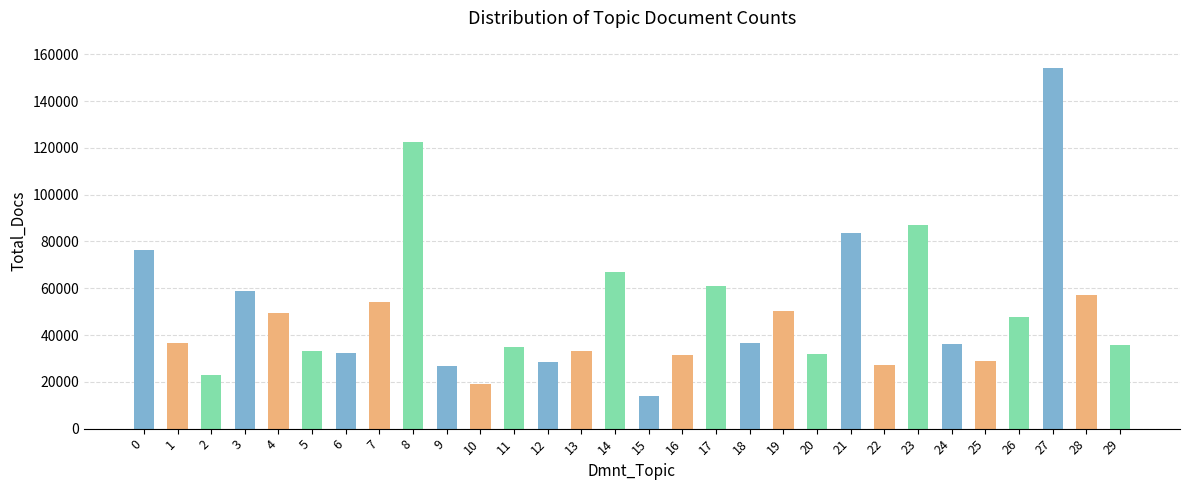

Is it true that the value at 9 is 26681?

True